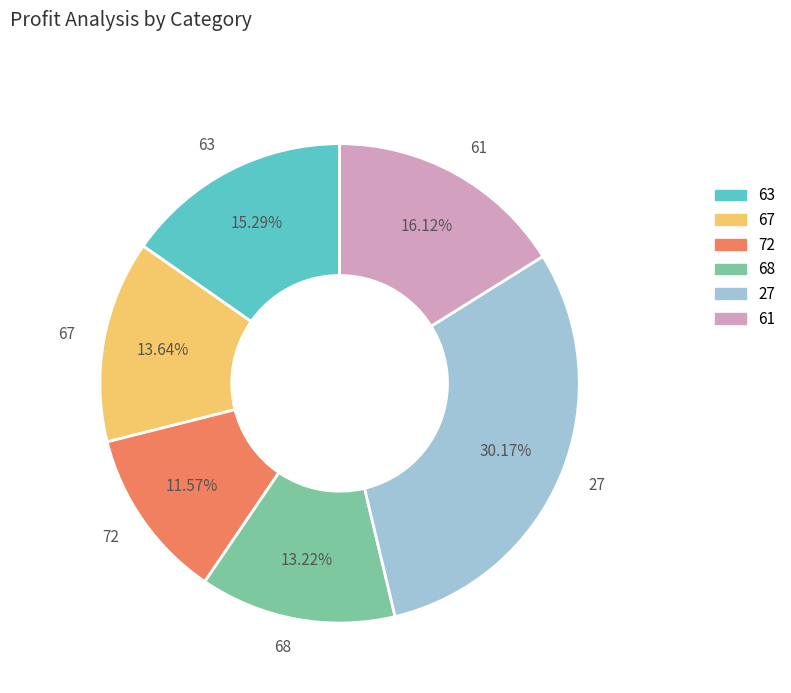

Which category has the biggest portion of the pie?

27